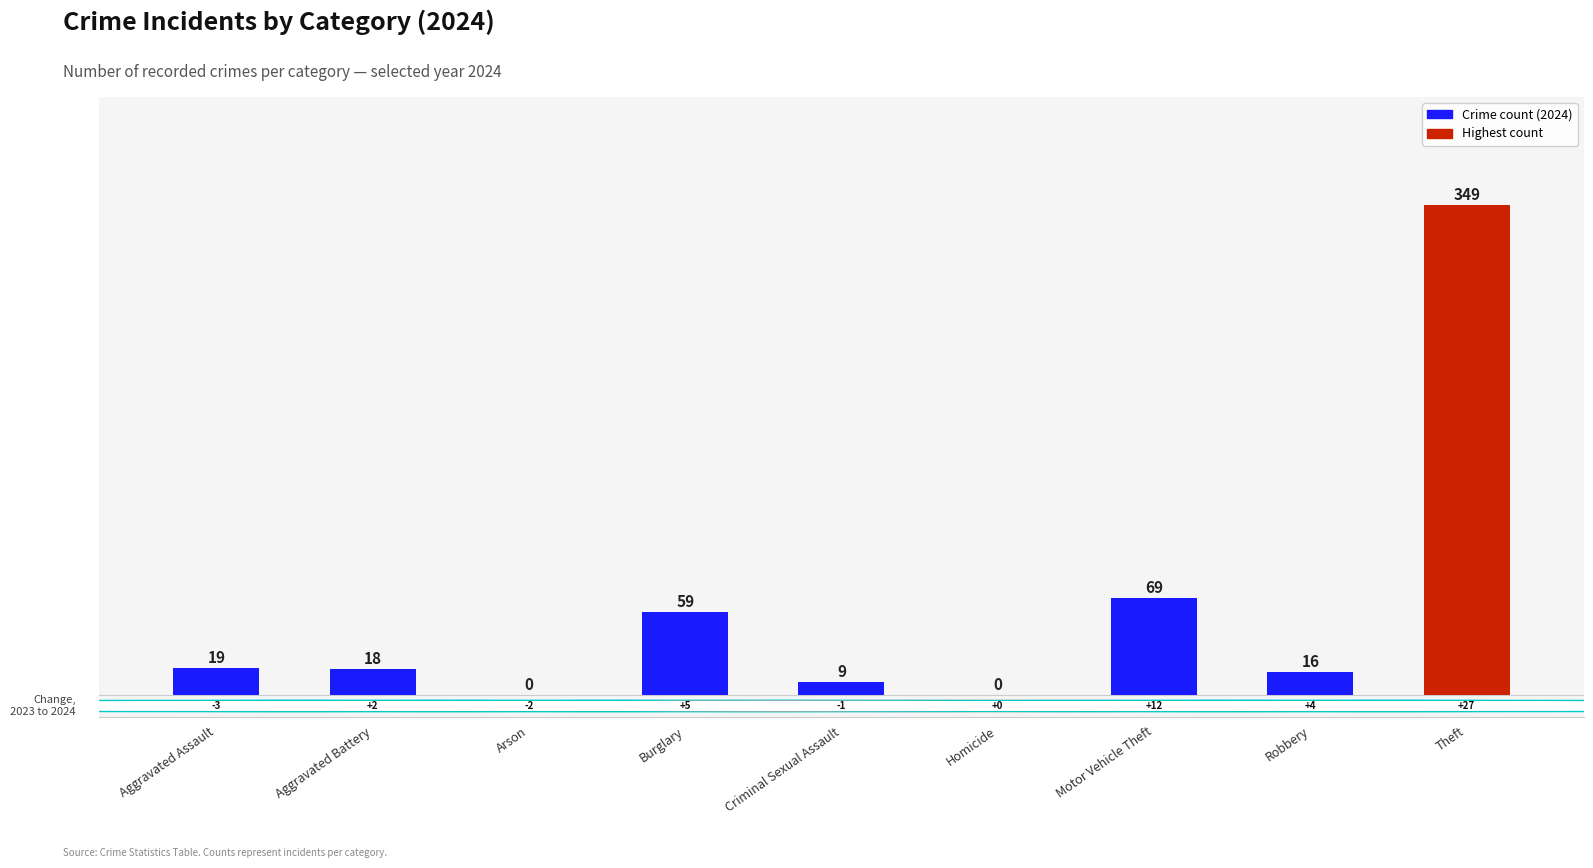

What is the label of the 4th bar from the left?

Burglary